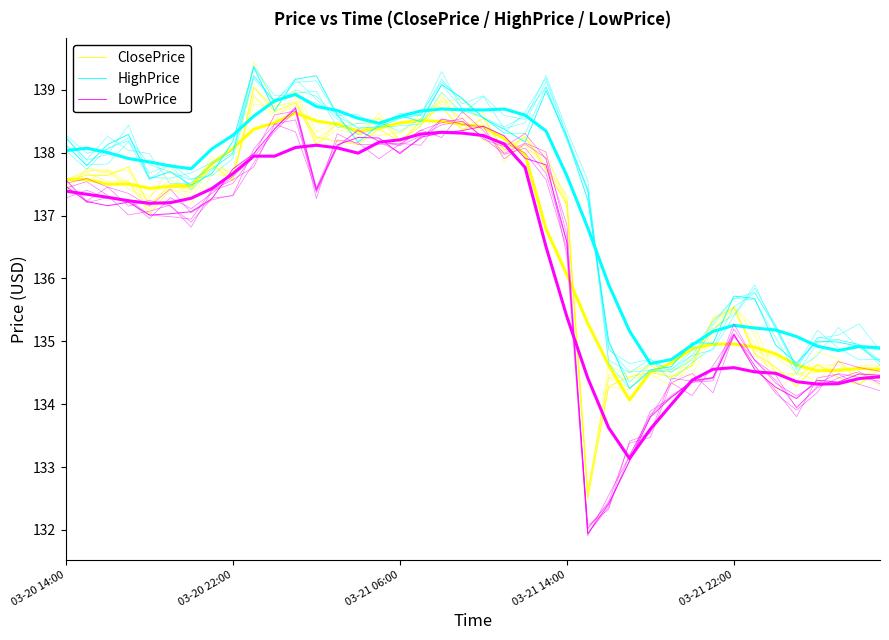

What are all the series names shown in the legend?

ClosePrice, HighPrice, LowPrice